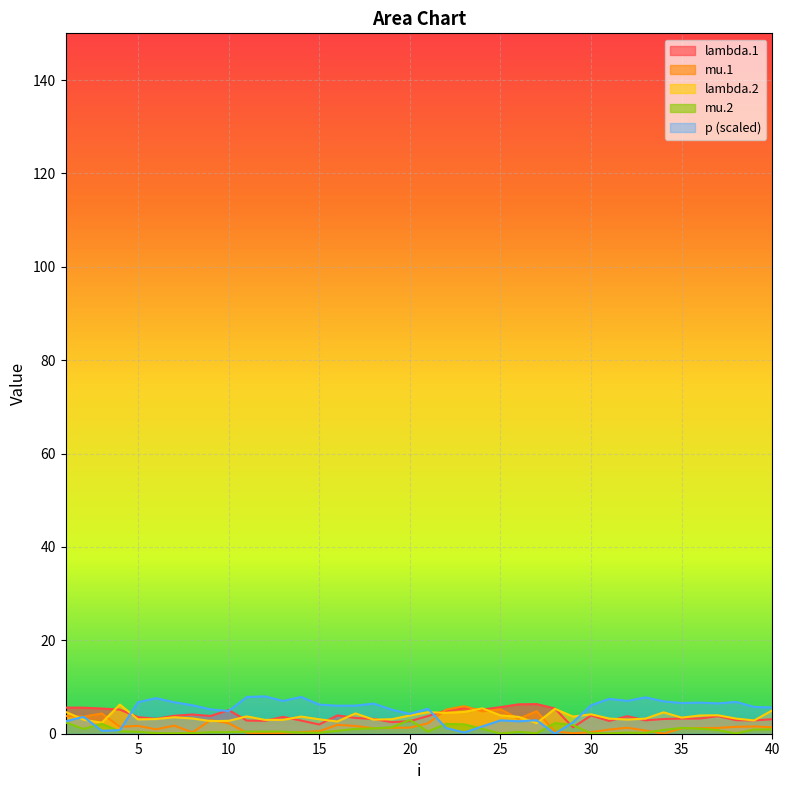

The value of lambda.1 at 35 is 4.6. True or false?

False